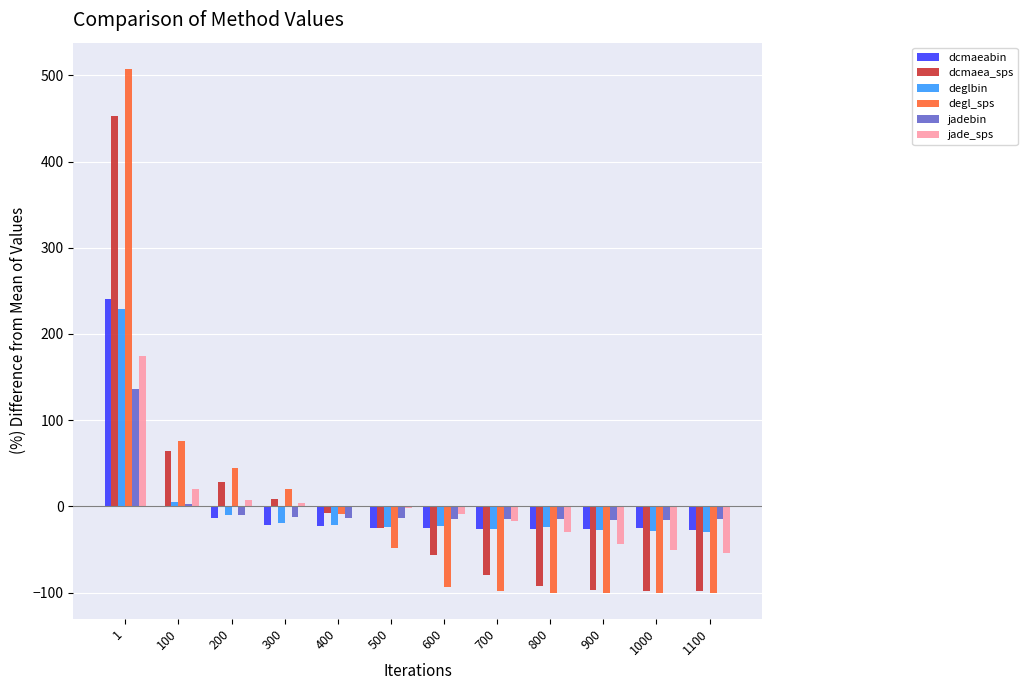

True or false: dcmaea_sps has a value of 166.8 at 1.

False